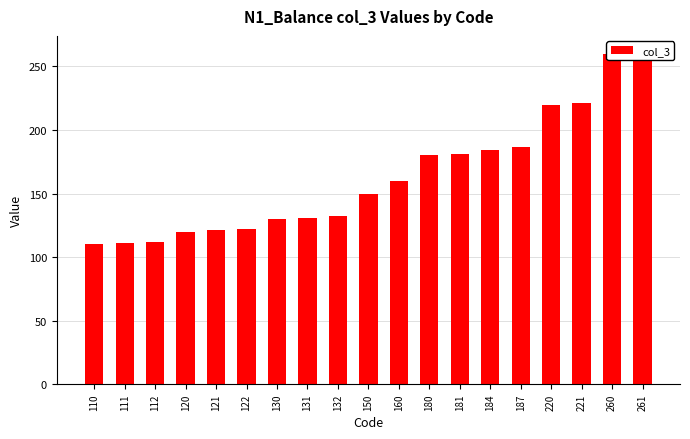

The value at 111 is 174. True or false?

False